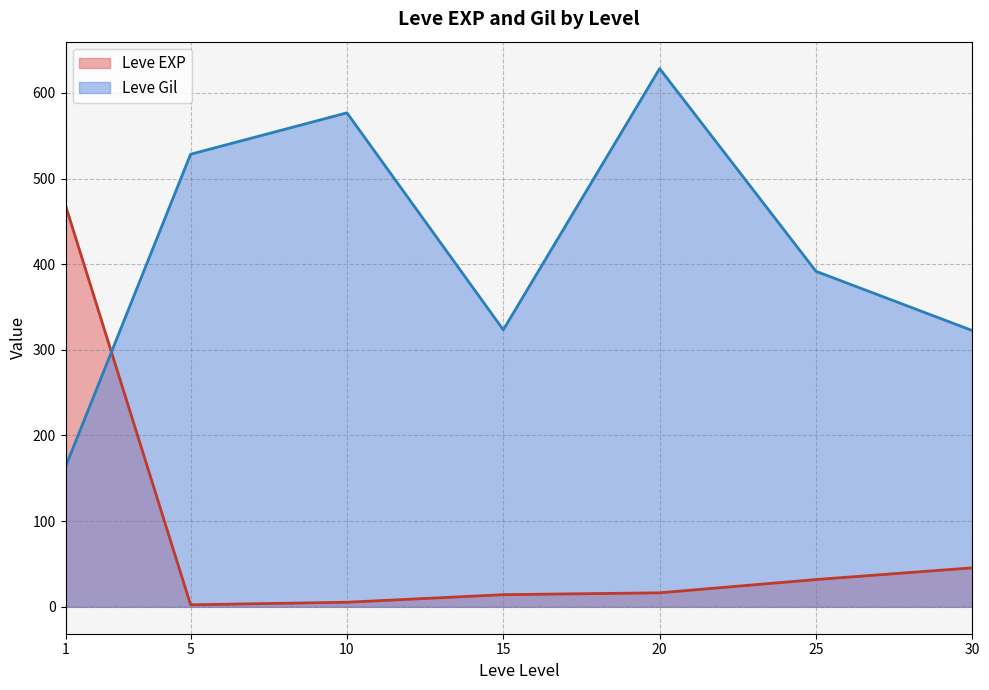

Does the chart have visible grid lines?

Yes